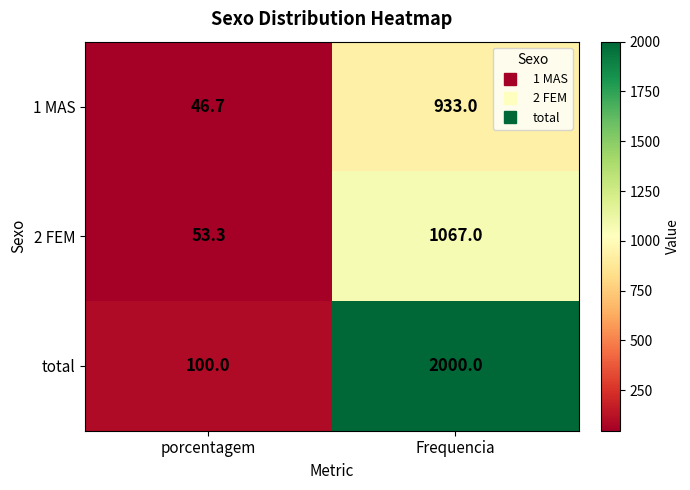

Which series has the largest total across all categories?

total